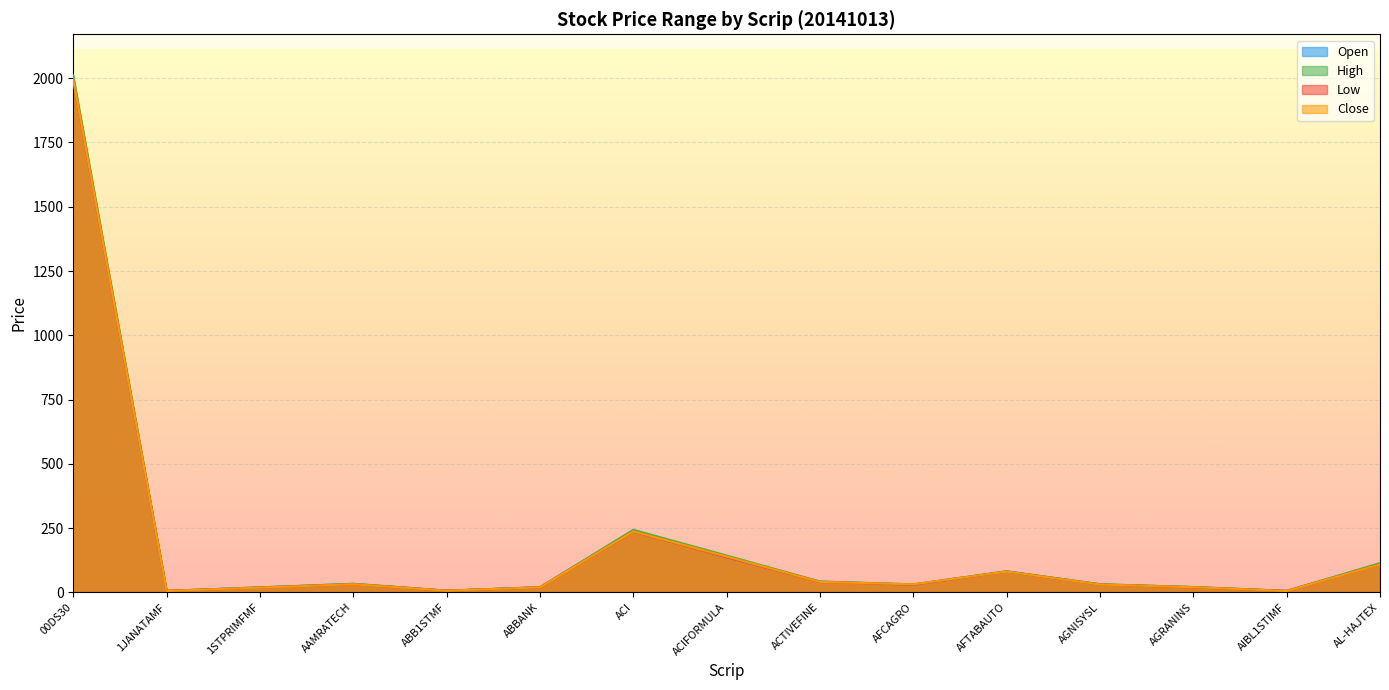

At which category is the sum across all series the highest?

00DS30